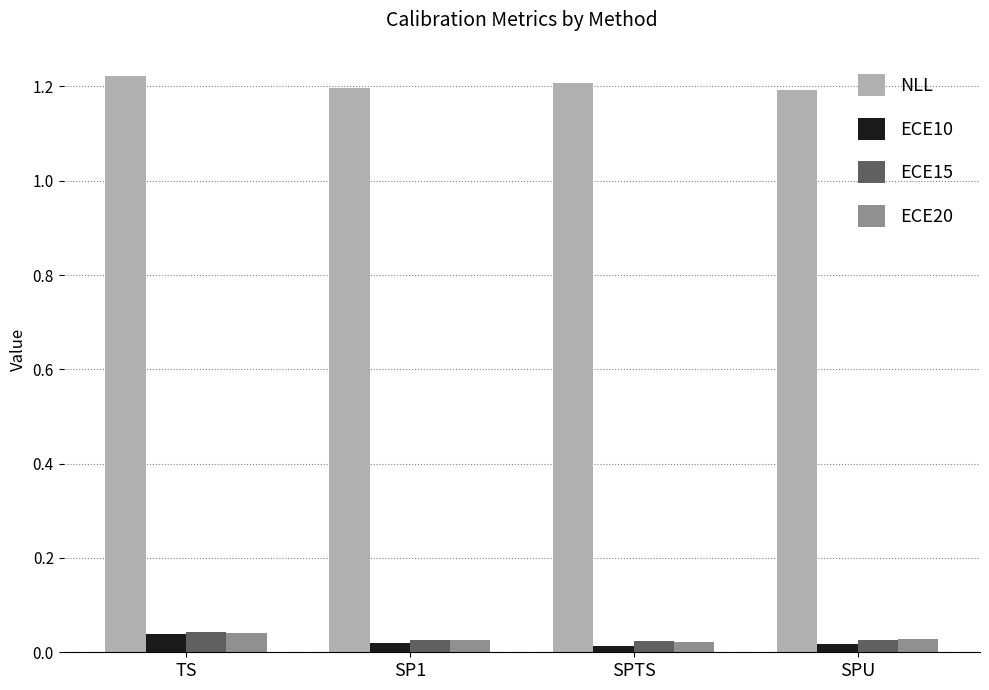

How many groups of bars are there?

4